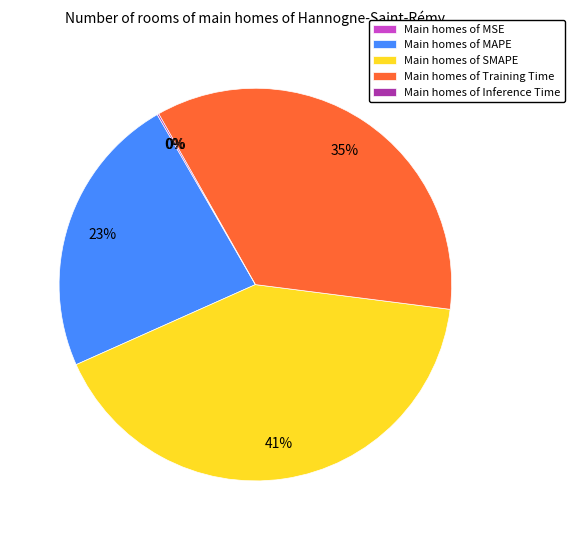

What is the ratio of the value at Main homes of SMAPE to the value at Main homes of MAPE?

1.8